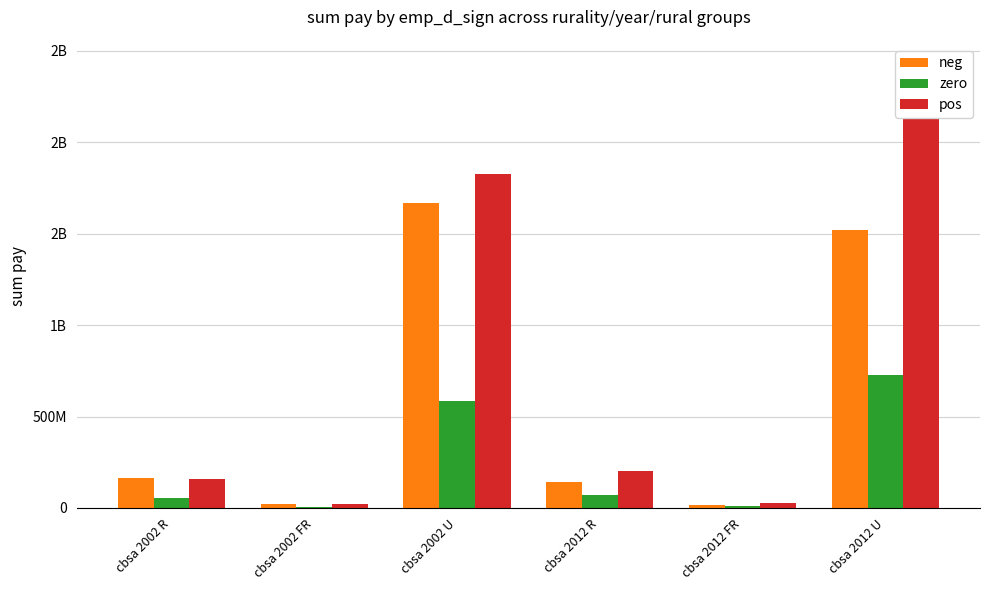

What is the difference between the highest and lowest values at cbsa 2012 FR?

18405000